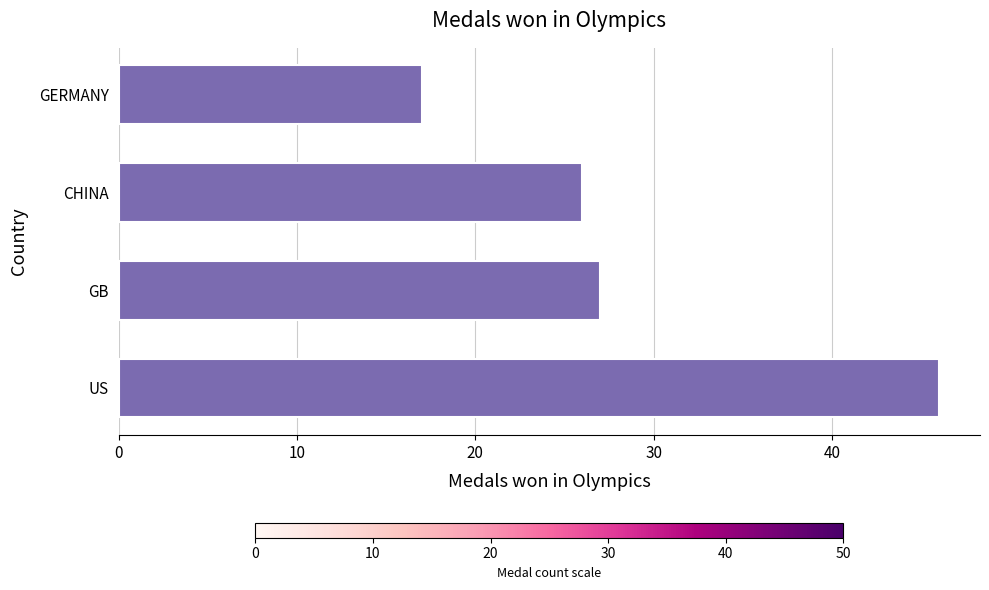

True or false: the data shows 27 at GB.

True